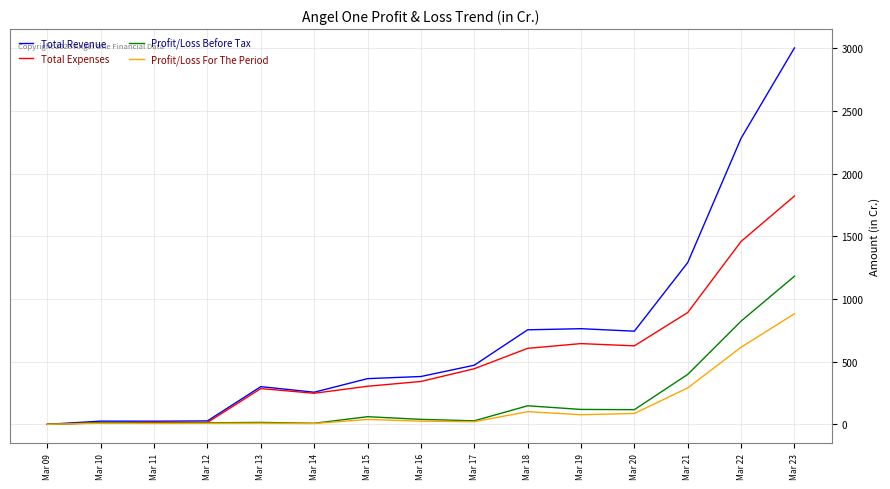

List the series in order of their peak value, lowest first.

Profit/Loss For The Period, Profit/Loss Before Tax, Total Expenses, Total Revenue